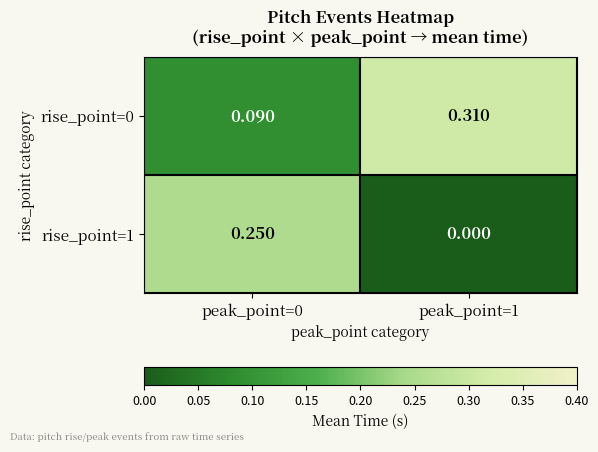

Is the value of rise_point=0 at peak_point=1 greater than the value of rise_point=1 at peak_point=0?

Yes